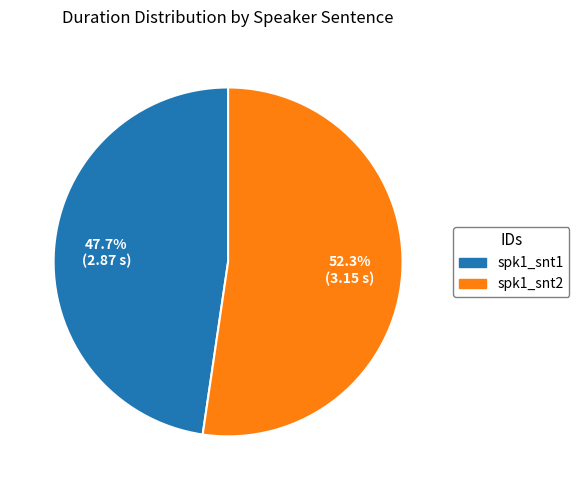

Does any single category account for the majority?

Yes